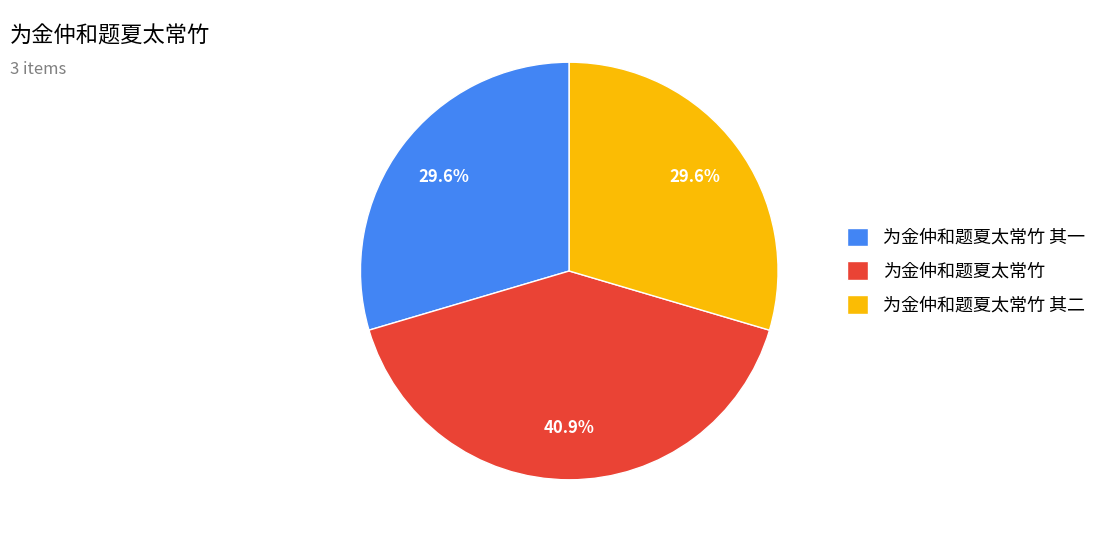

To the nearest percent, what percentage of the pie is 为金仲和题夏太常竹 其二?

30%